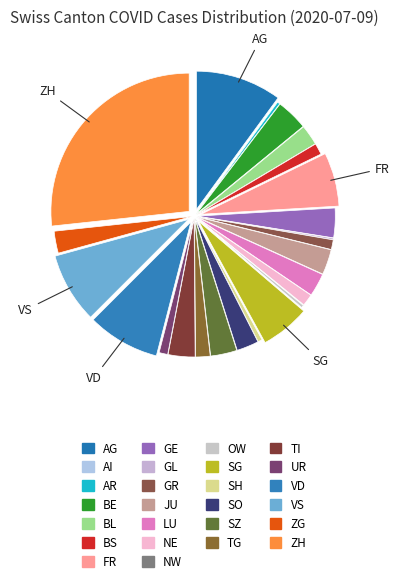

What is the change in value from UR to ZH?

+409